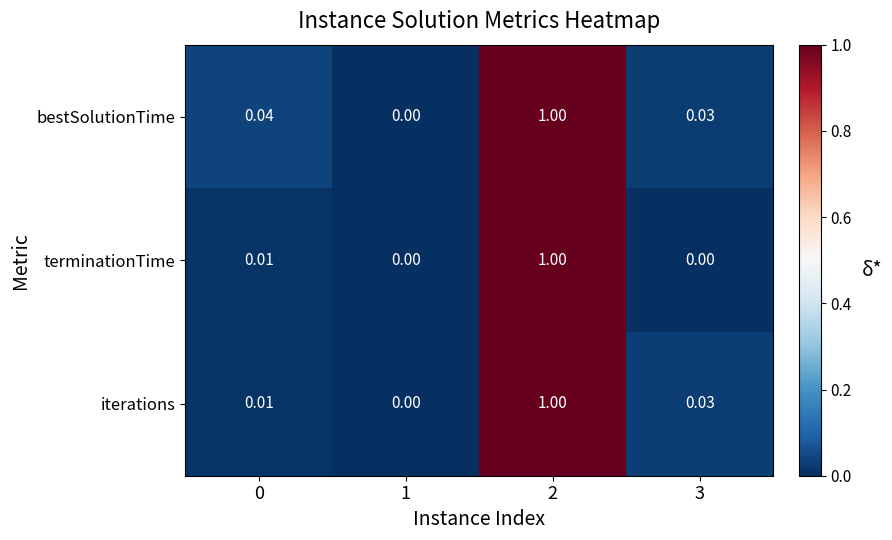

Is the value of terminationTime at 1 greater than the value of bestSolutionTime at 2?

No